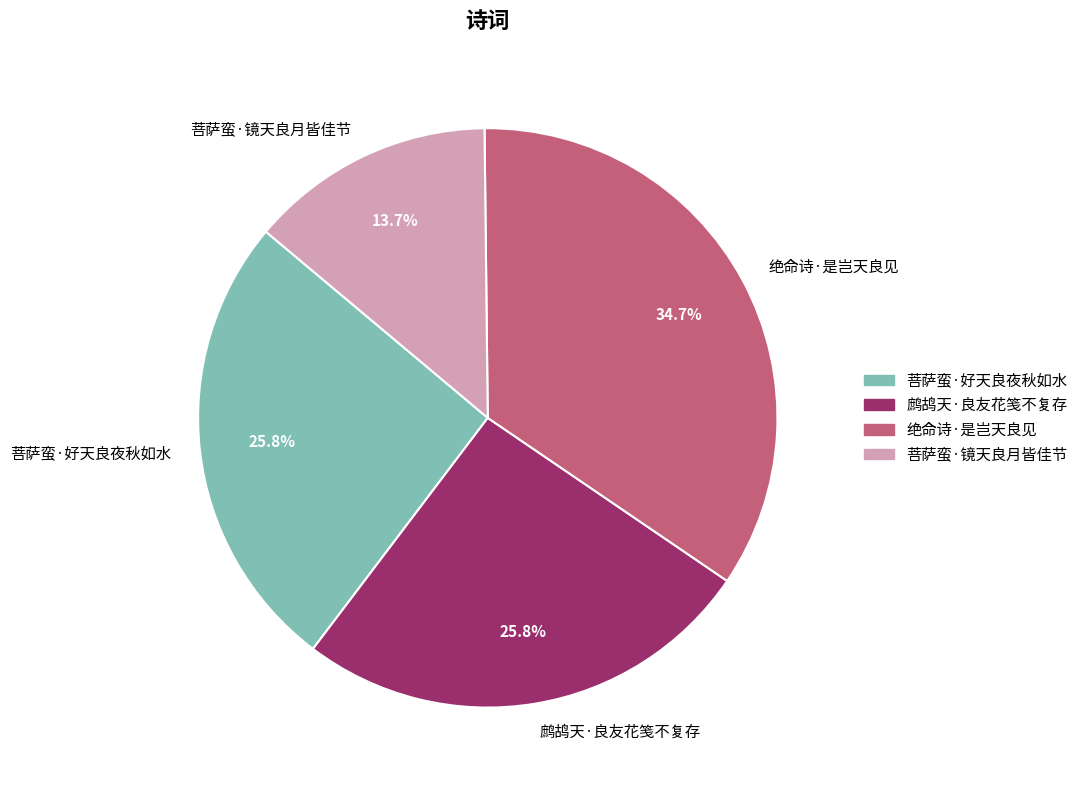

Which category has the biggest portion of the pie?

绝命诗·是岂天良见